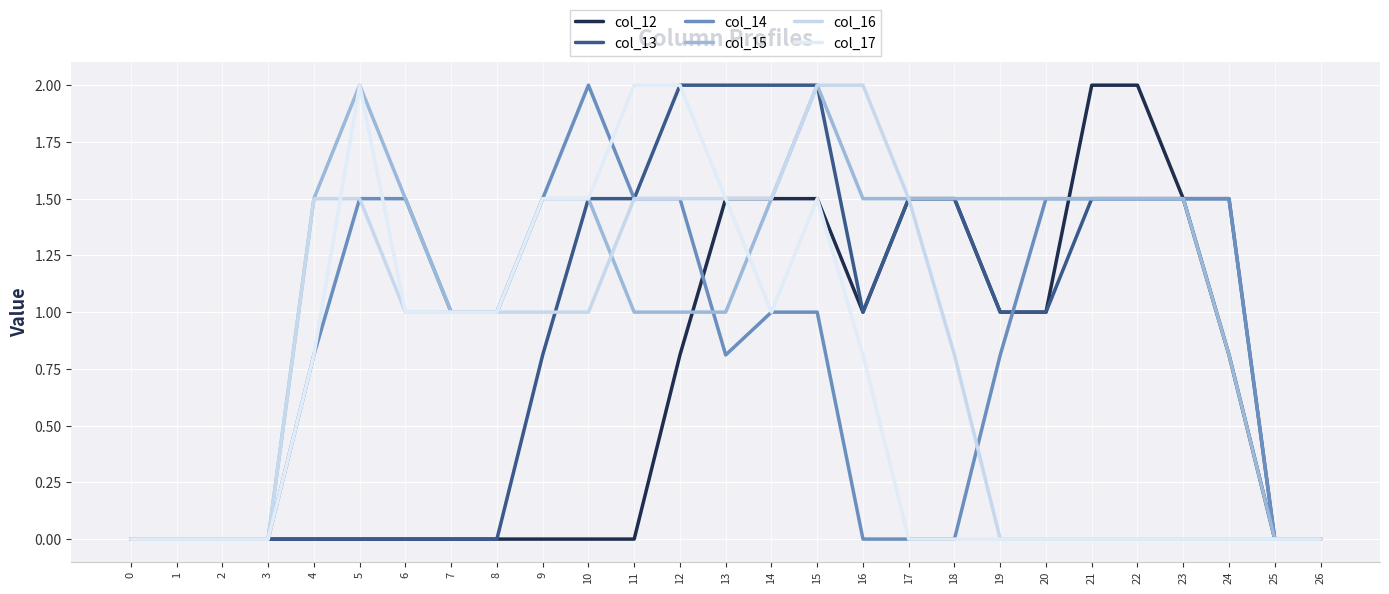

Reading left to right, transcribe all the data shown in this chart.

col_12: 0.0	0.0	0.0	0.0	0.0	0.0	0.0	0.0	0.0	0.0	0.0	0.0	0.8	1.5	1.5	1.5	1.0	1.5	1.5	1.0	1.0	2.0	2.0	1.5	0.8	0.0	0.0
col_13: 0.0	0.0	0.0	0.0	0.0	0.0	0.0	0.0	0.0	0.8	1.5	1.5	2.0	2.0	2.0	2.0	1.0	1.5	1.5	1.0	1.0	1.5	1.5	1.5	1.5	0.0	0.0
col_14: 0.0	0.0	0.0	0.0	0.8	1.5	1.5	1.0	1.0	1.5	2.0	1.5	1.5	0.8	1.0	1.0	0.0	0.0	0.0	0.8	1.5	1.5	1.5	1.5	1.5	0.0	0.0
col_15: 0.0	0.0	0.0	0.0	1.5	2.0	1.5	1.0	1.0	1.5	1.5	1.0	1.0	1.0	1.5	2.0	1.5	1.5	1.5	1.5	1.5	1.5	1.5	1.5	0.8	0.0	0.0
col_16: 0.0	0.0	0.0	0.0	1.5	1.5	1.0	1.0	1.0	1.0	1.0	1.5	1.5	1.5	1.5	2.0	2.0	1.5	0.8	0.0	0.0	0.0	0.0	0.0	0.0	0.0	0.0
col_17: 0.0	0.0	0.0	0.0	0.8	2.0	1.0	1.0	1.0	1.5	1.5	2.0	2.0	1.5	1.0	1.5	0.8	0.0	0.0	0.0	0.0	0.0	0.0	0.0	0.0	0.0	0.0